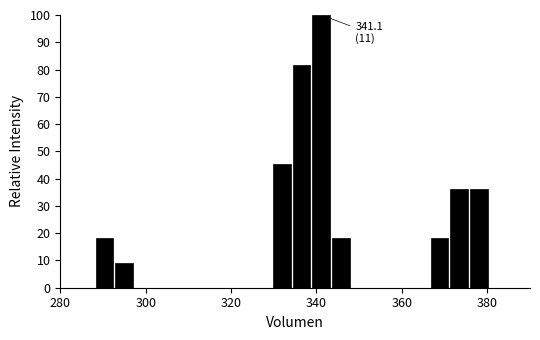

Read against the x-axis, roughly where is the centre of the tallest bar?

342